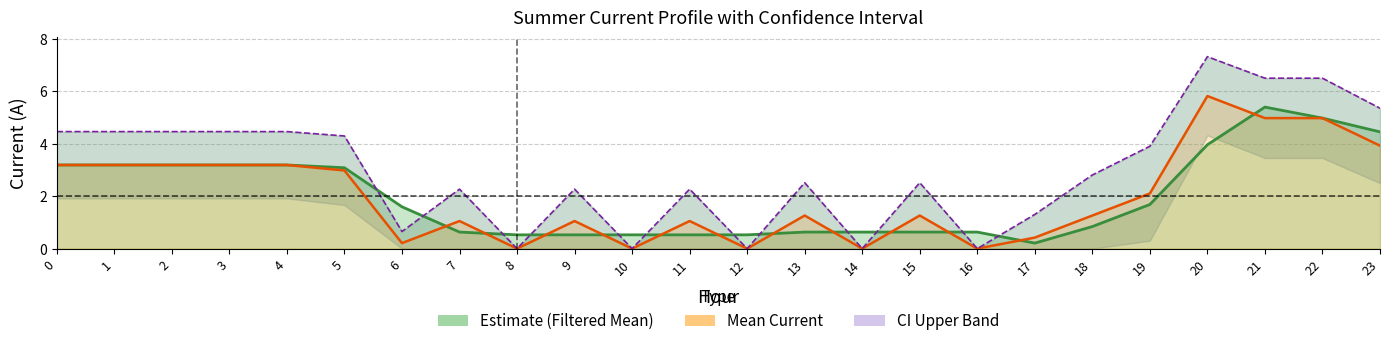

What is the lowest value of the Filtered_Mean_Current_Summer series?

0.2